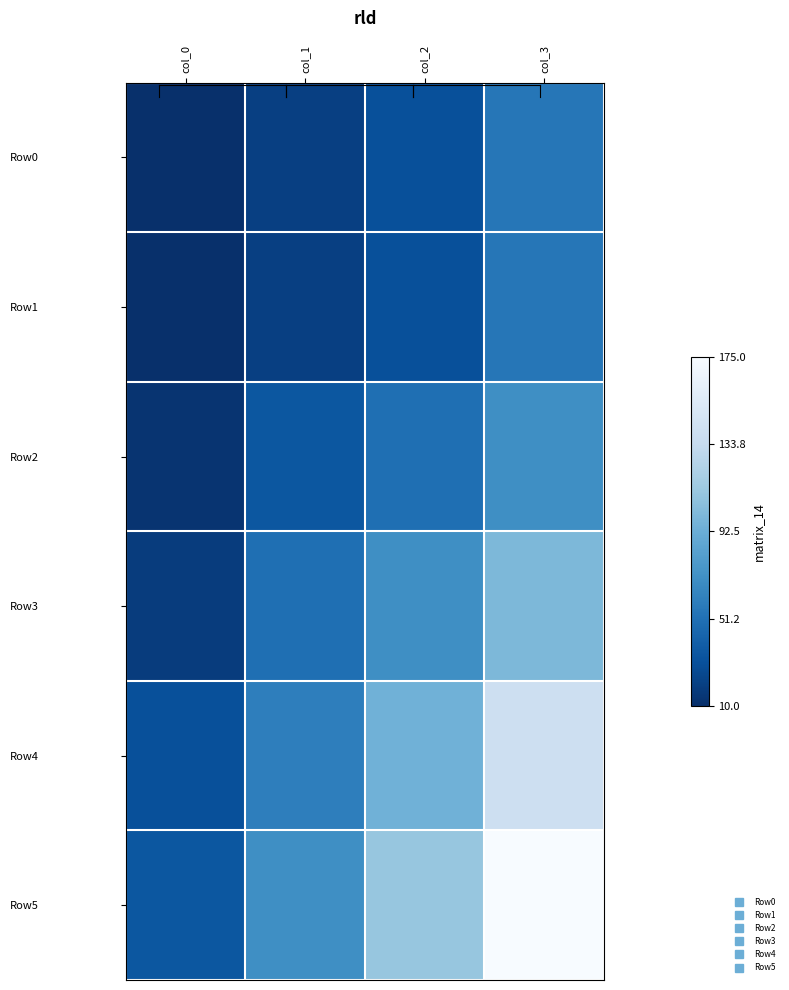

List the series in order of their peak value, highest first.

Row5, Row4, Row3, Row2, Row0, Row1